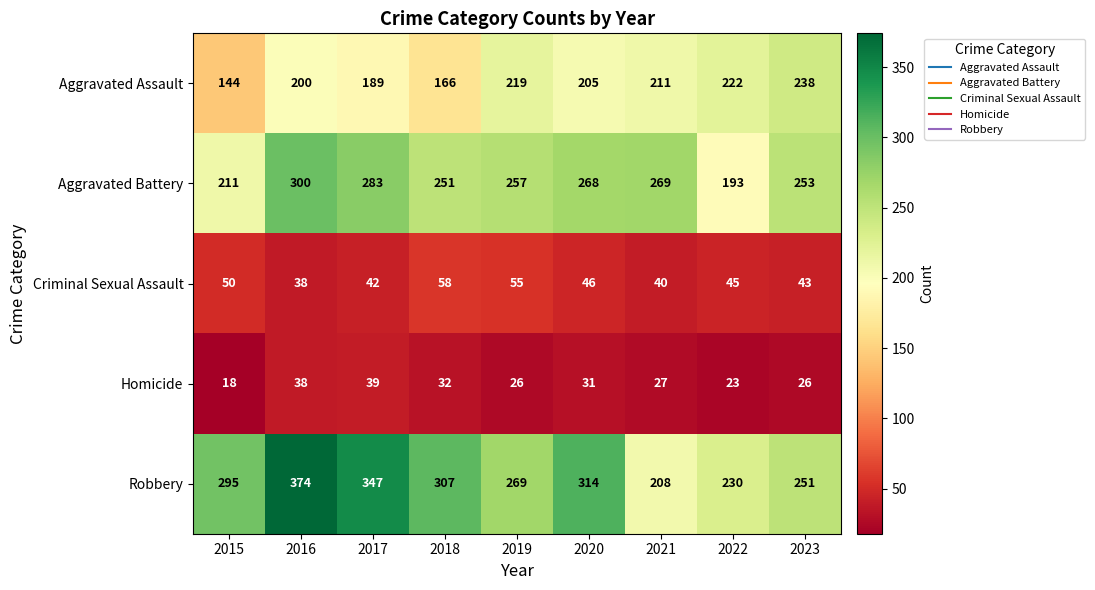

The Criminal Sexual Assault series shows 57 at 2023. True or false?

False